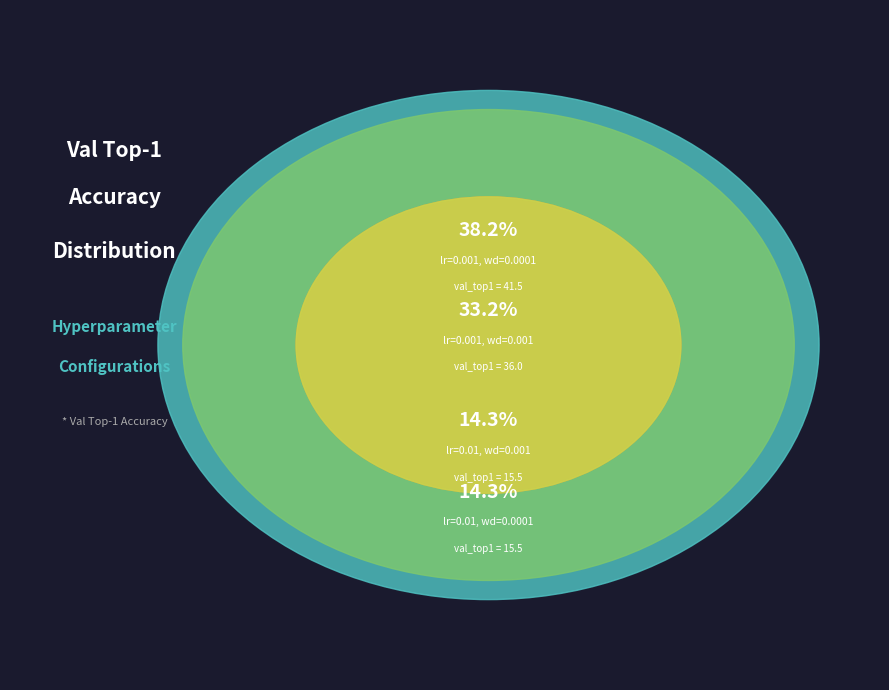

Which slice is the largest?

lr=0.001, wd=0.0001